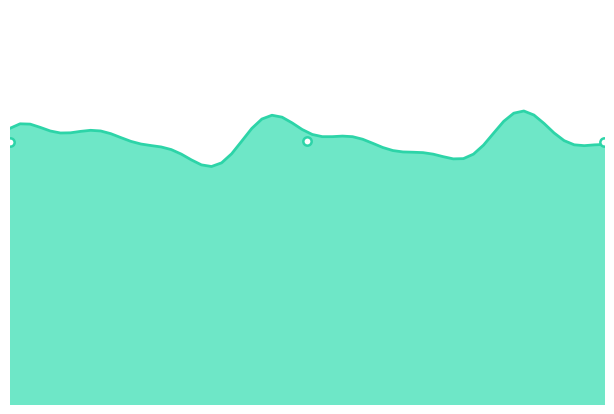

What is the minimum value shown in the chart?

232.9